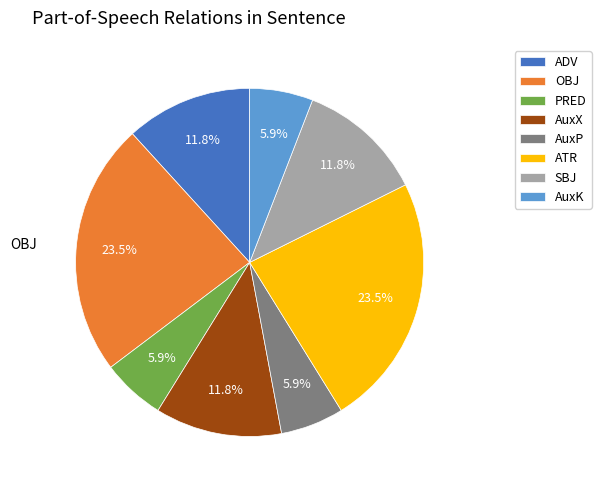

Approximately how many times larger is the value at AuxP compared to AuxK?

1.0